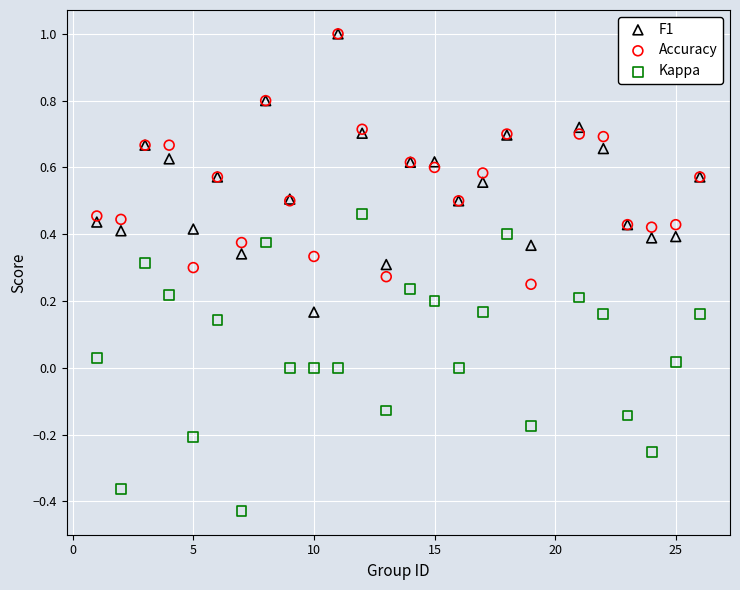

Which series has the largest Y range (max minus min)?

Kappa